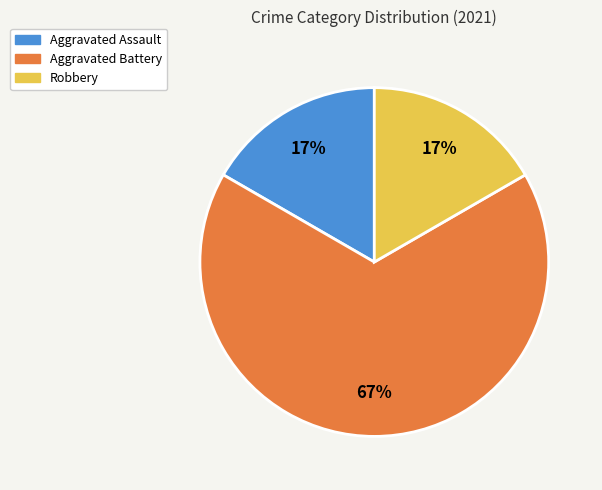

To the nearest percent, what portion does Aggravated Assault represent?

17%